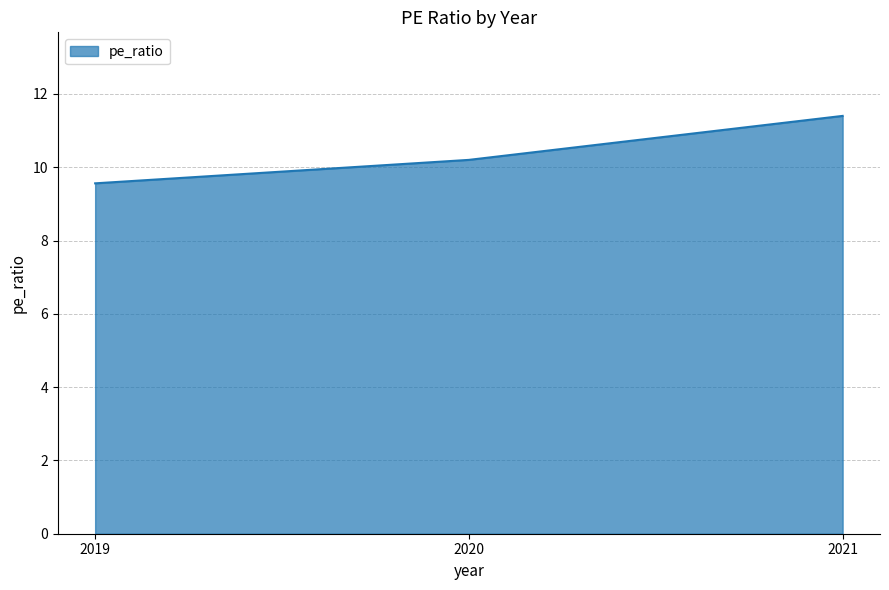

What is the maximum value shown in the chart?

11.4